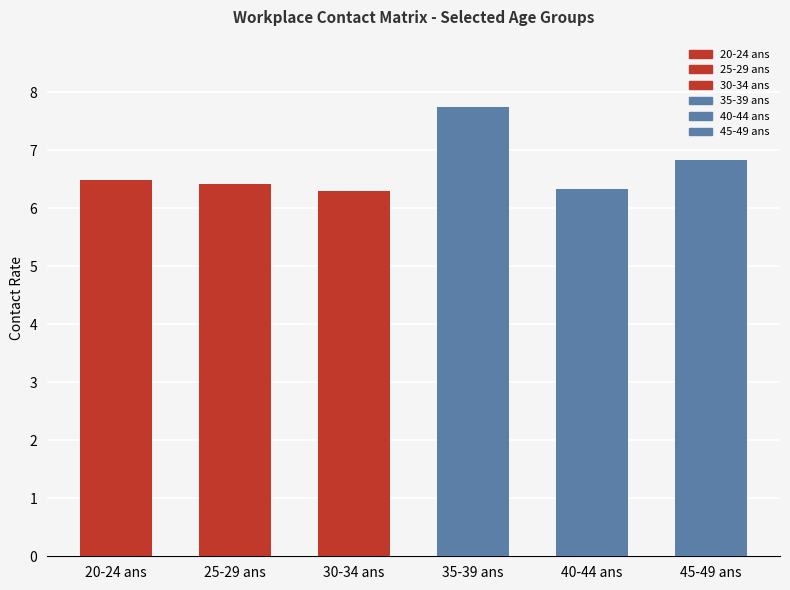

What is the sum of all 30_34 values?

6.3